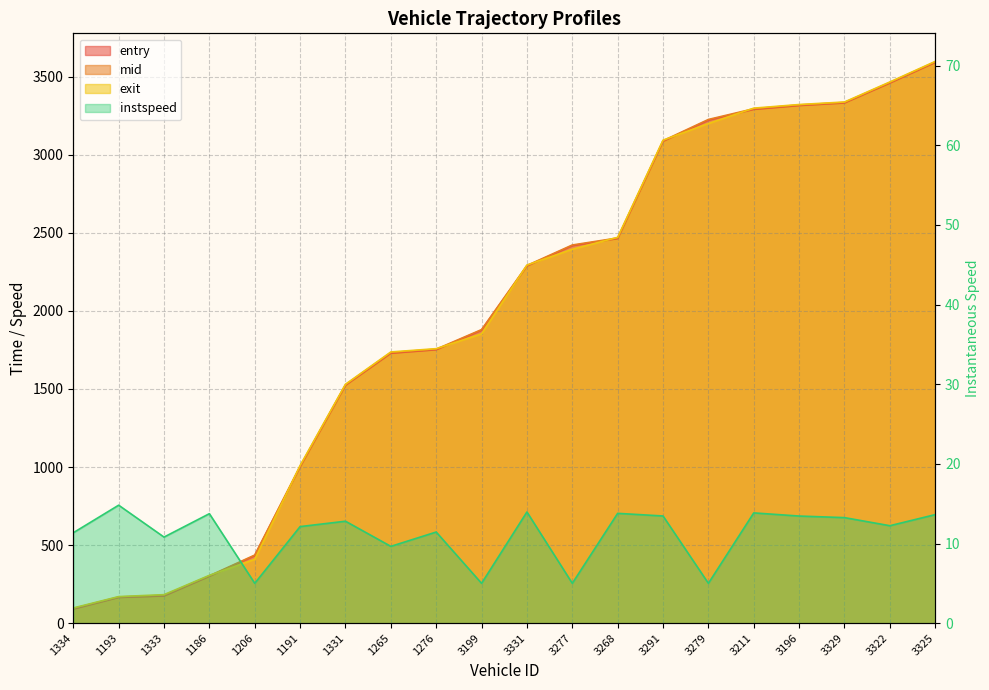

Which series has the largest total across all categories?

mid